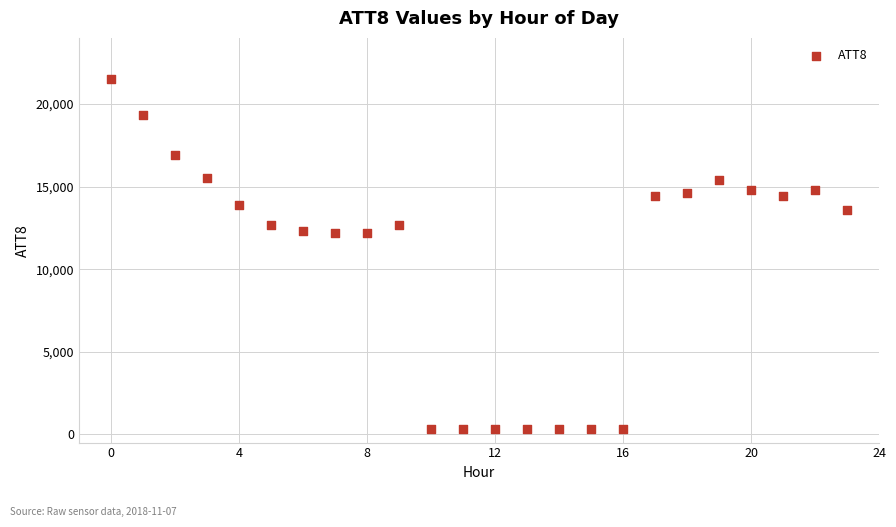

What is the range of Y values (max minus min)?

21200